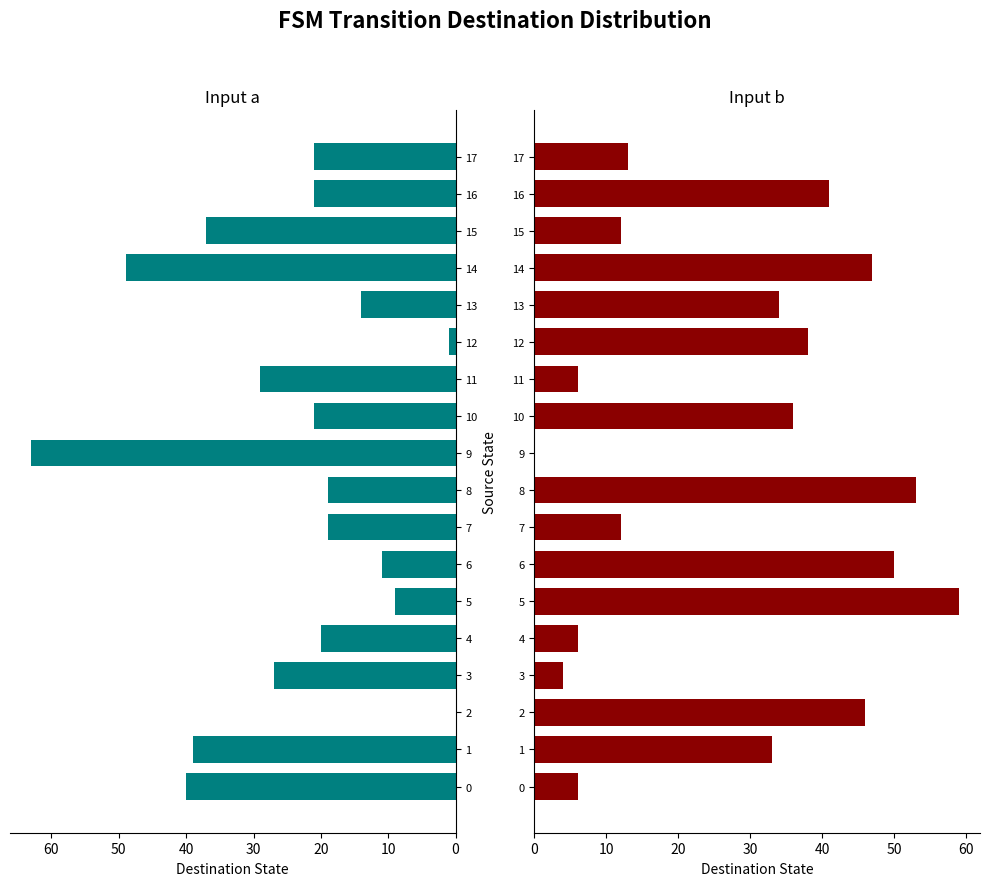

What is the label of the 9th bar from the right?

9